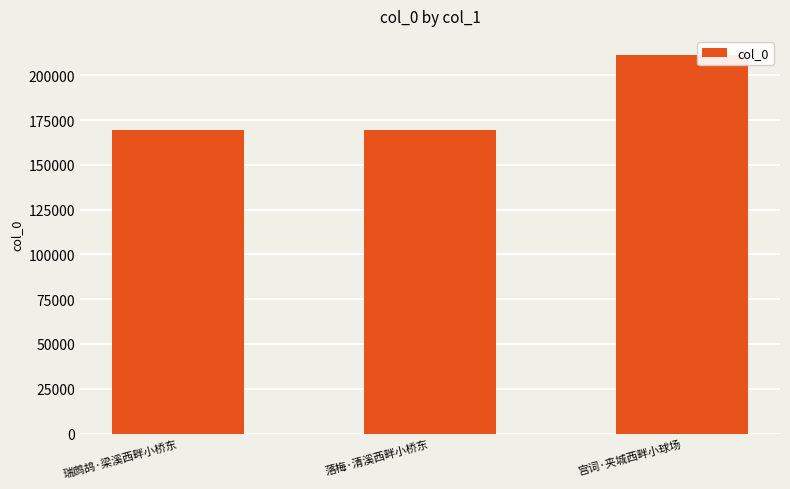

How many values are below 169250?

1